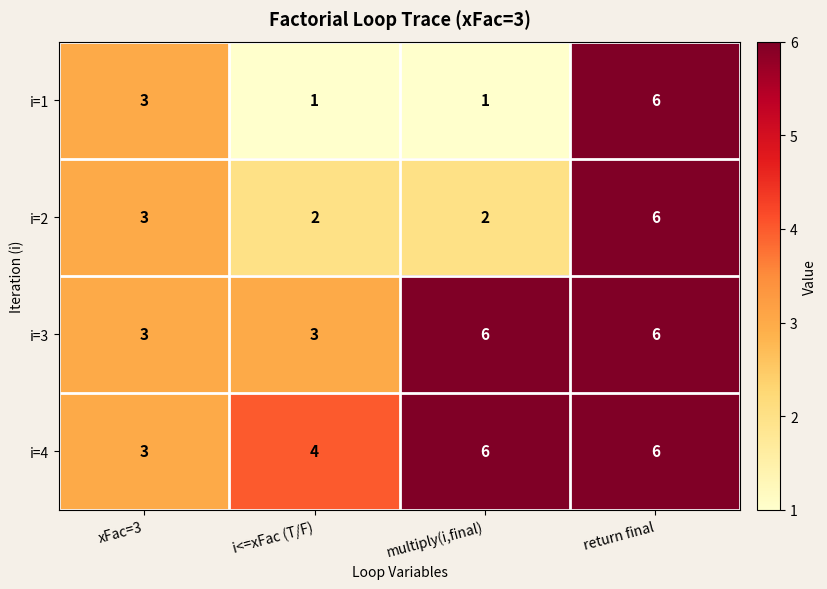

What is the spread (max minus min) of values at multiply(i,final)?

5